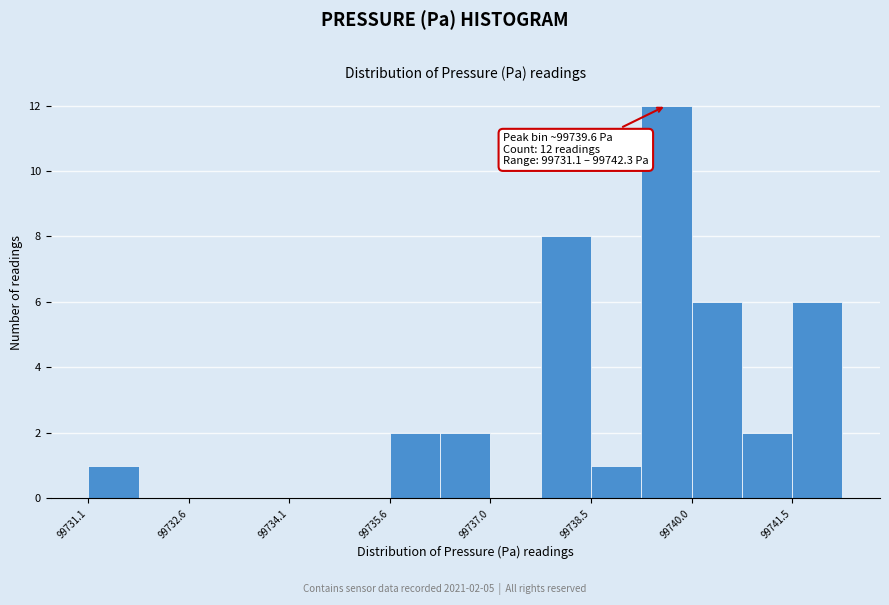

Read against the x-axis, roughly where is the centre of the tallest bar?

99739.6